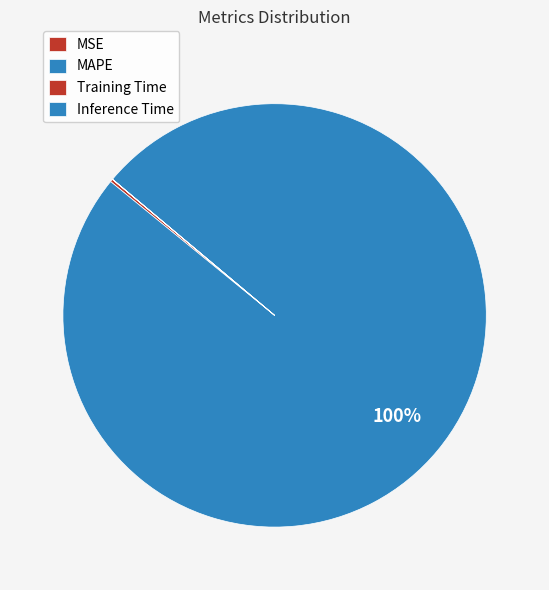

Which slice is the largest?

MAPE